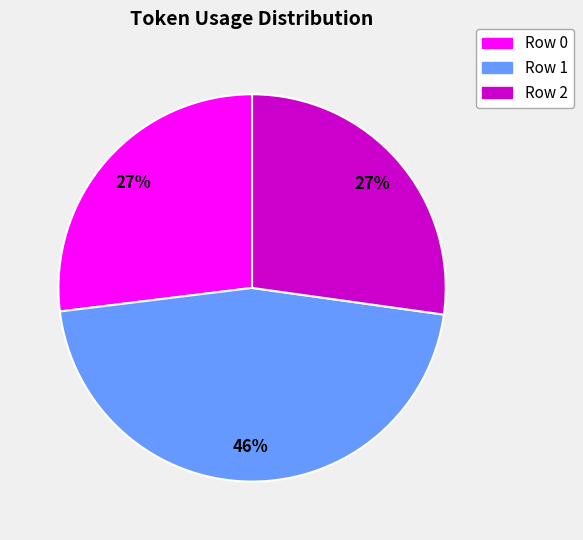

Does Row 2 represent more than half of the total?

No